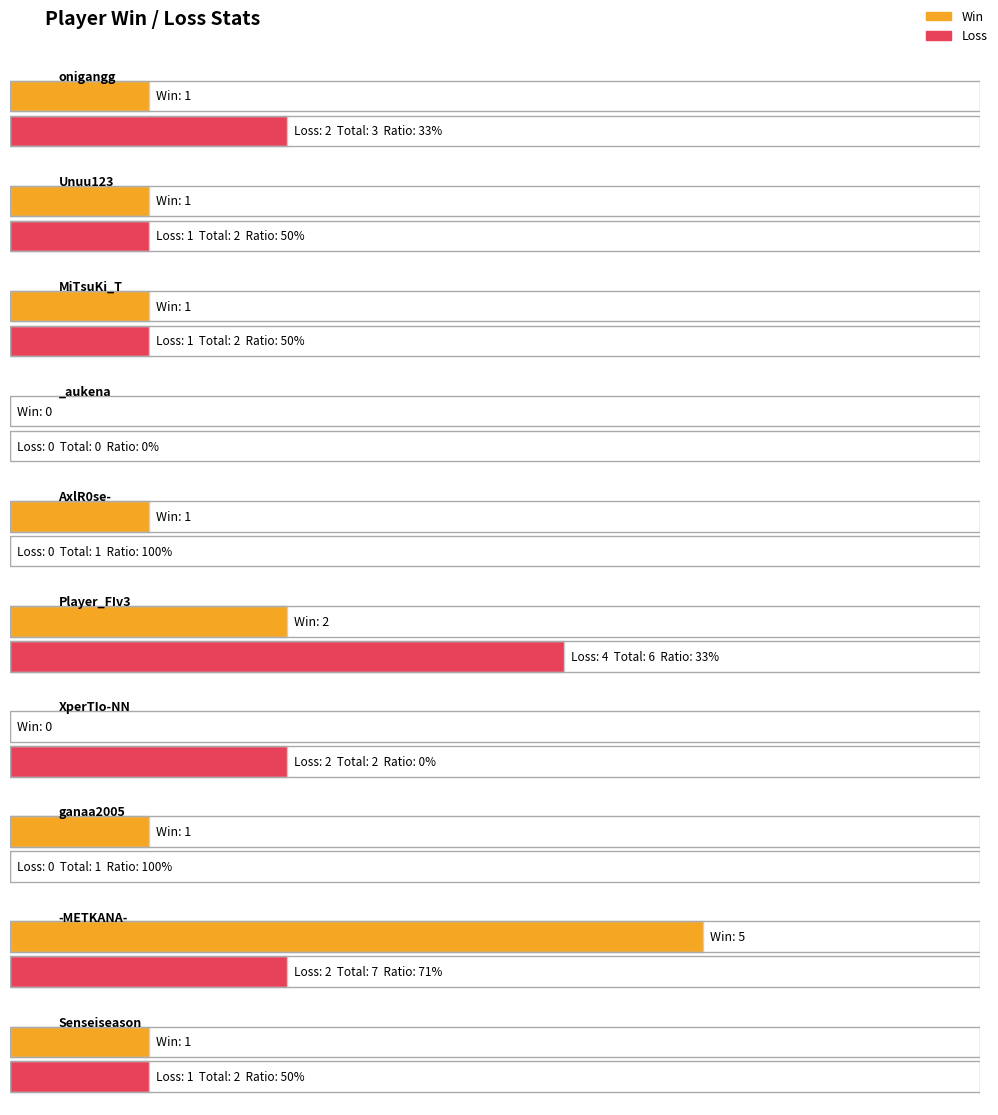

What is the greatest value displayed?

100